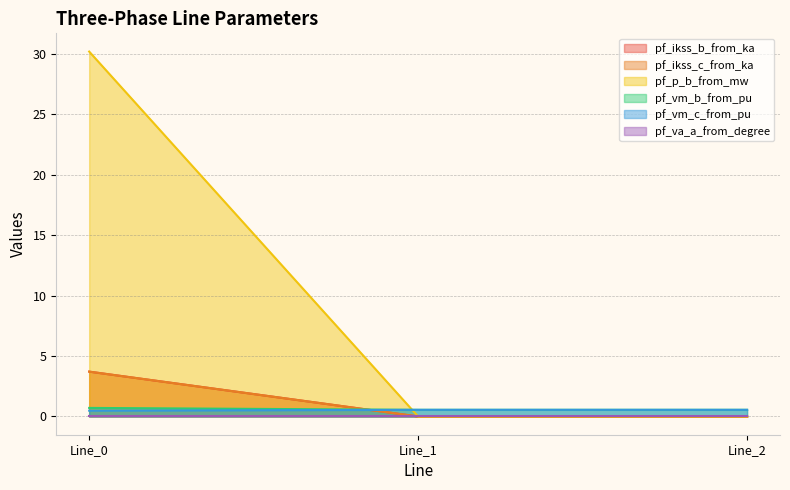

True or false: pf_vm_b_from_pu has a value of 10.3 at Line_2.

False